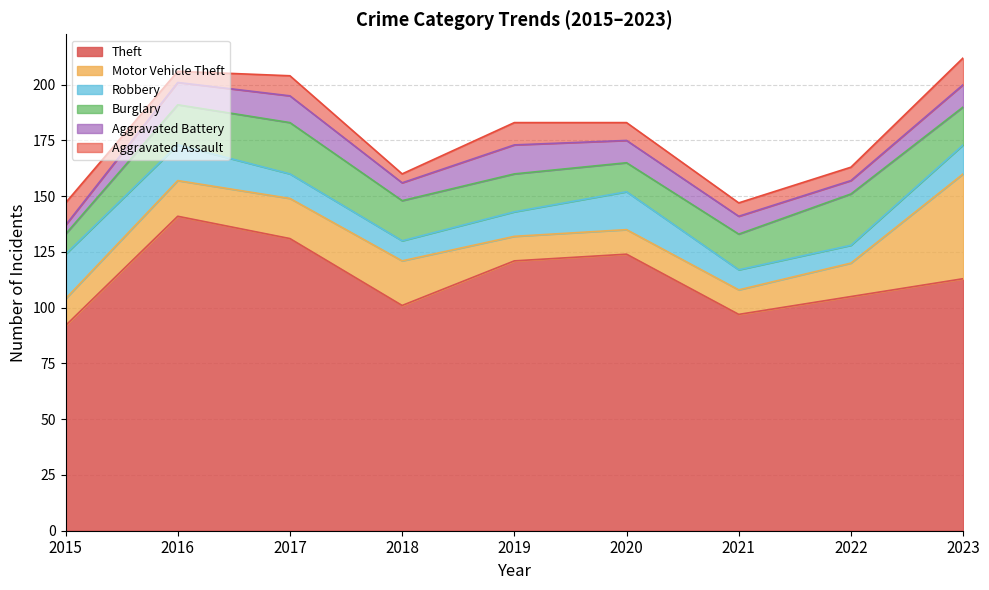

What is the maximum value shown in the chart?

141